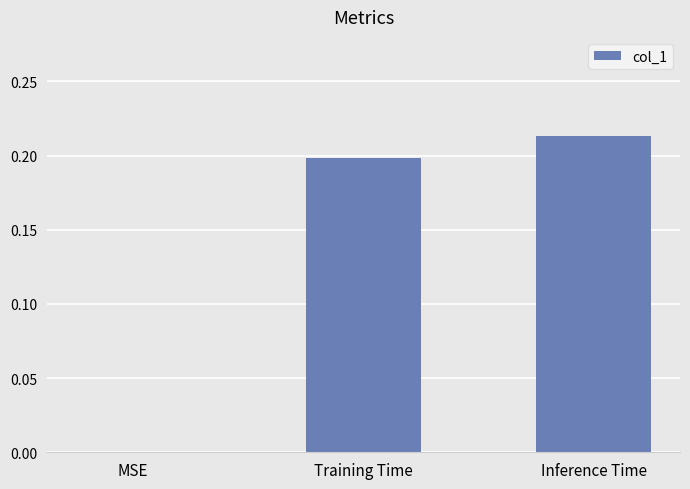

Which has a higher value, Training Time or Inference Time?

Inference Time